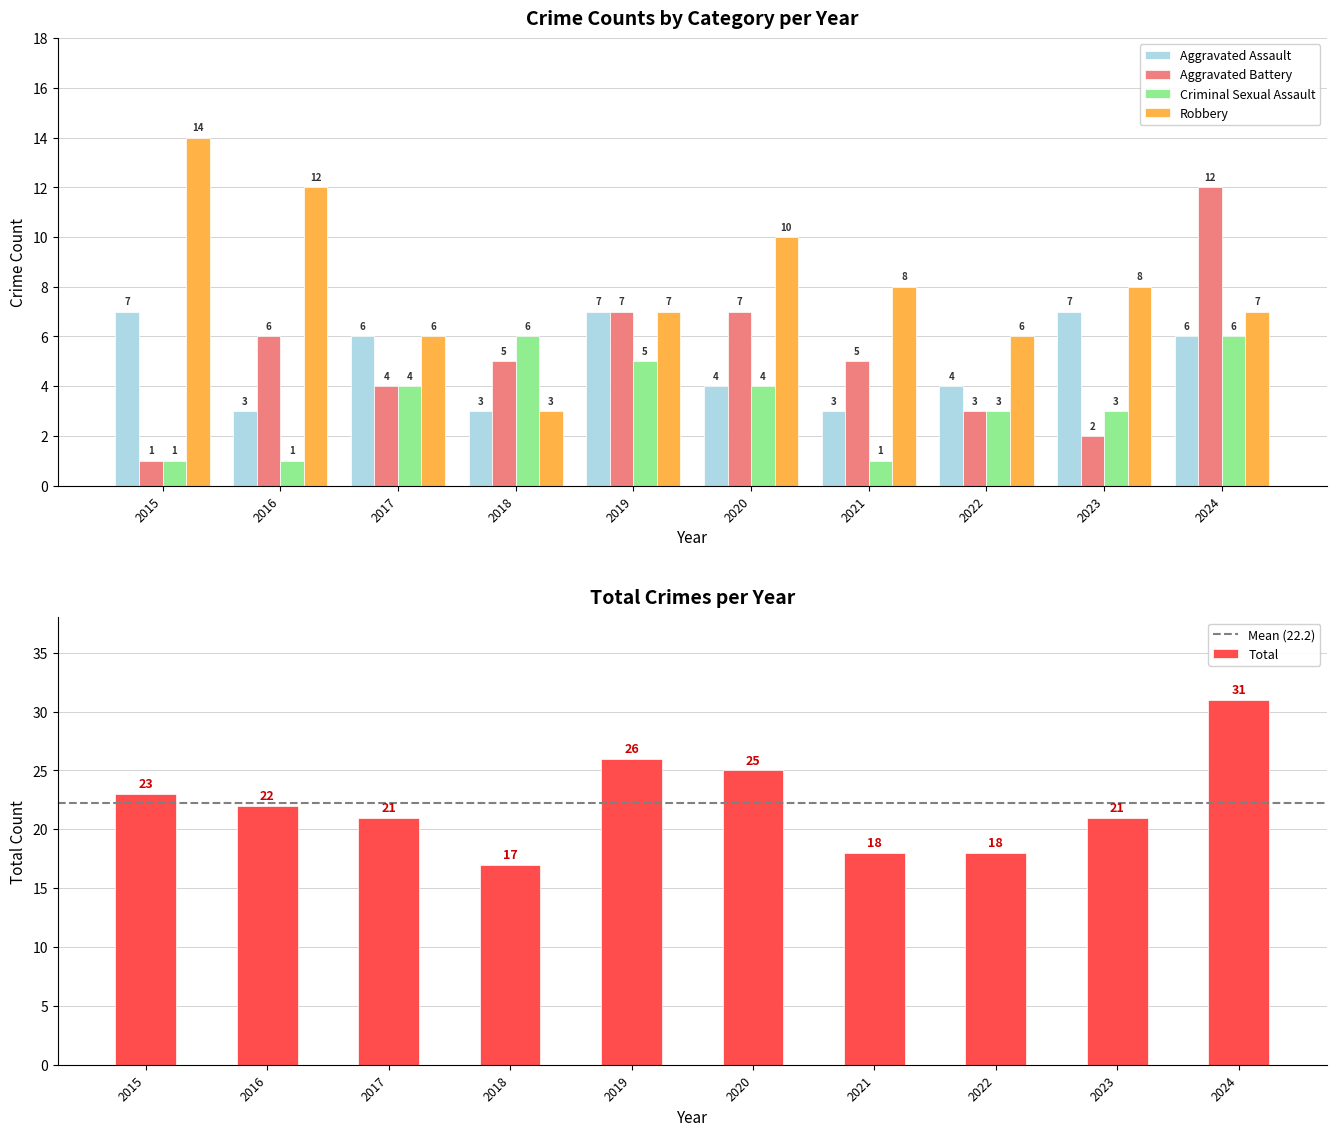

What is the lowest value of the Aggravated Assault series?

3